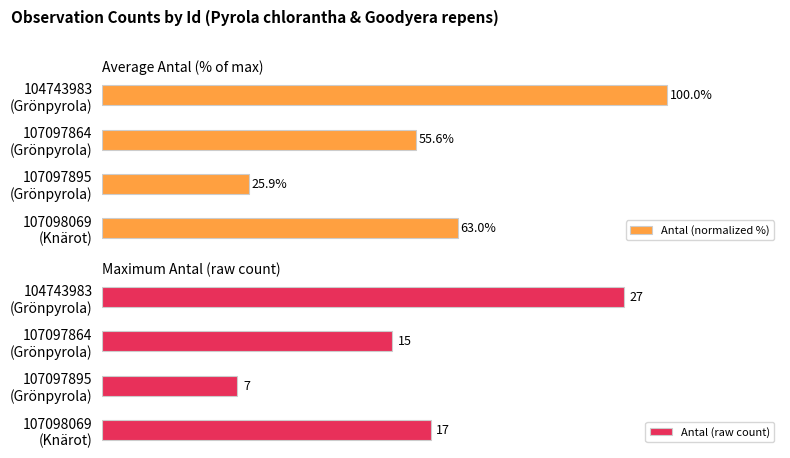

What is the difference between the second highest and minimum values in the Antal (raw count) series?

10.0